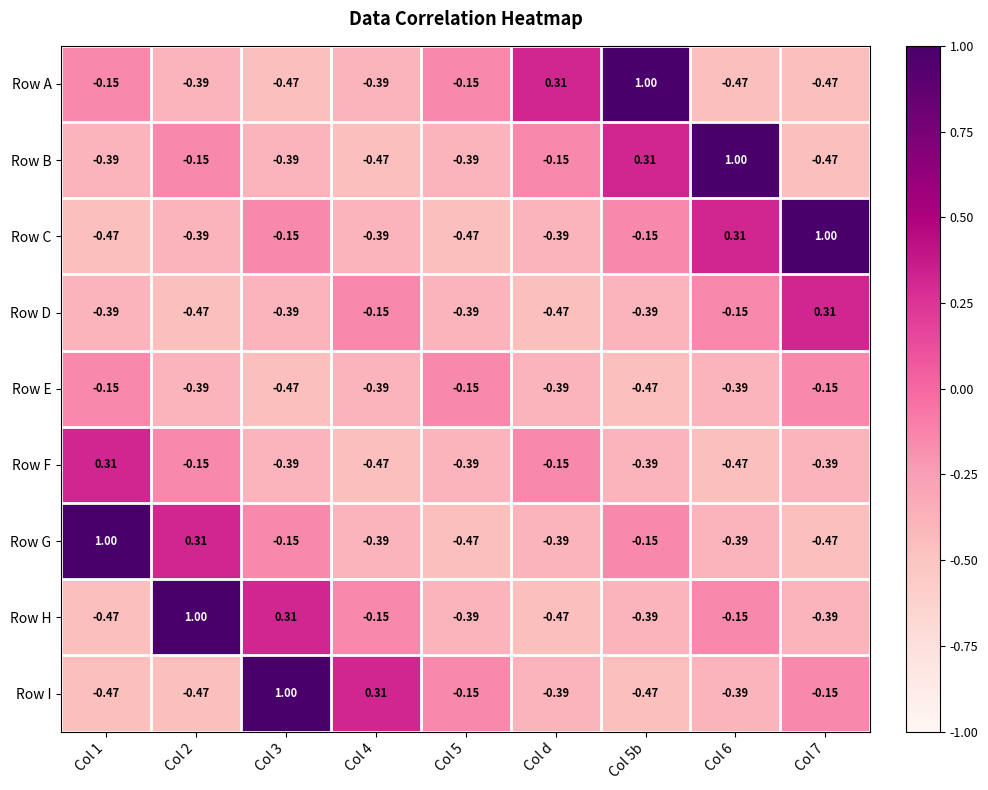

Which series changed the most between Col 3 and Col 4?

Row I